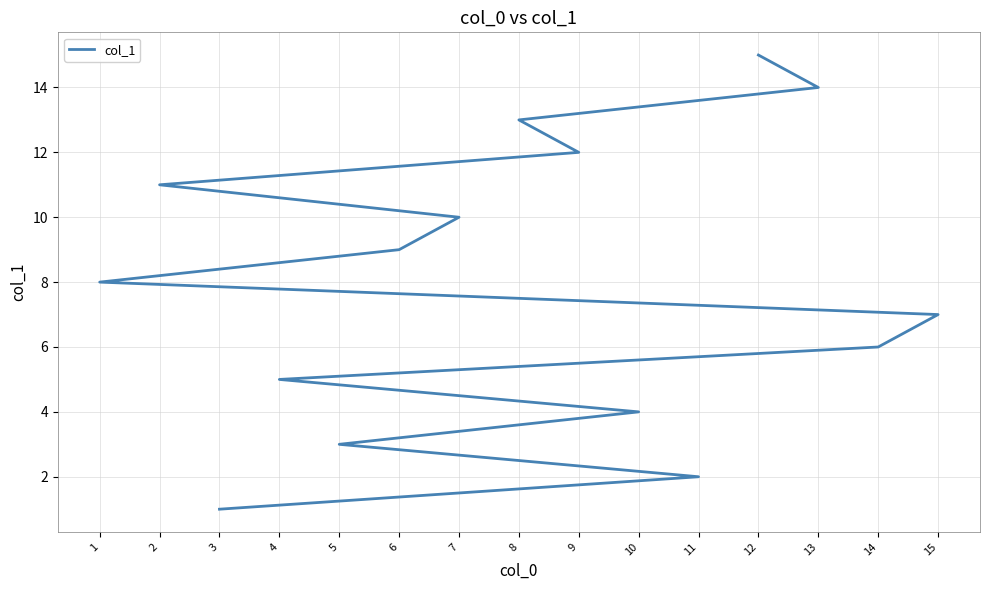

True or false: the data shows 14 at 13.

True